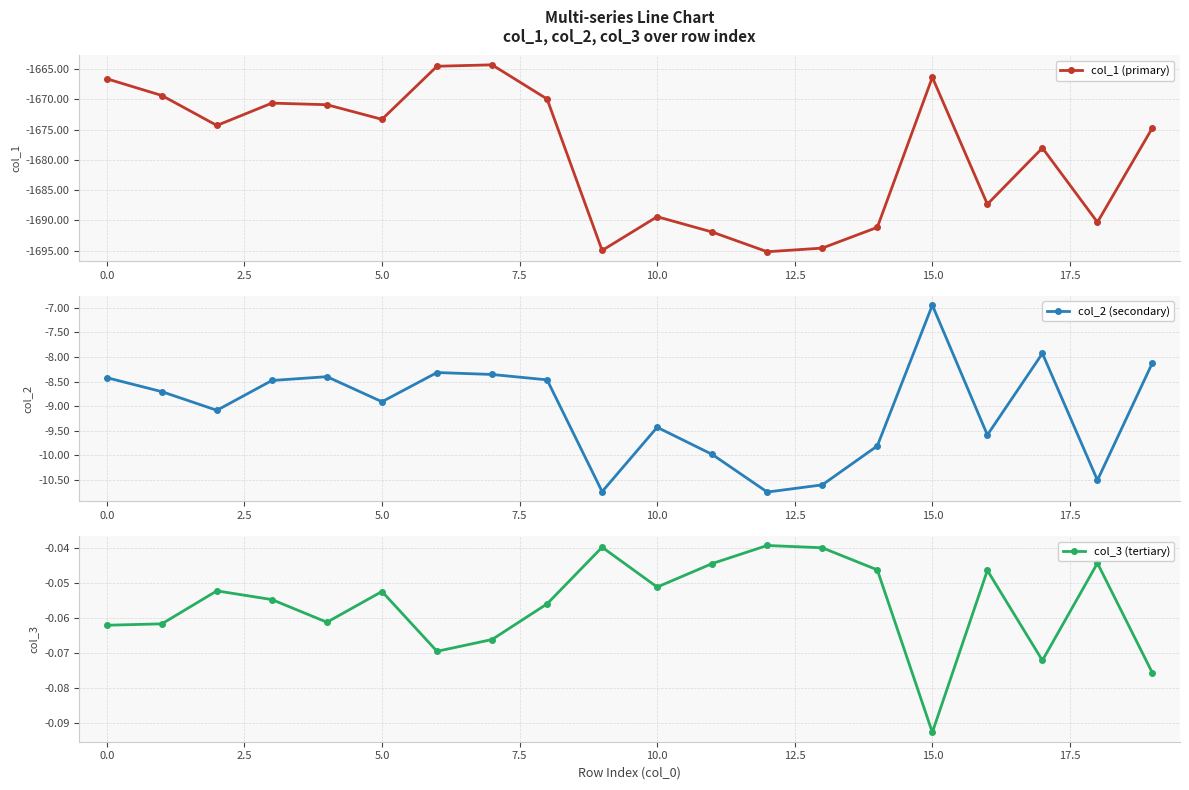

Where does the col_1 (primary) series first go above -1674?

0.0